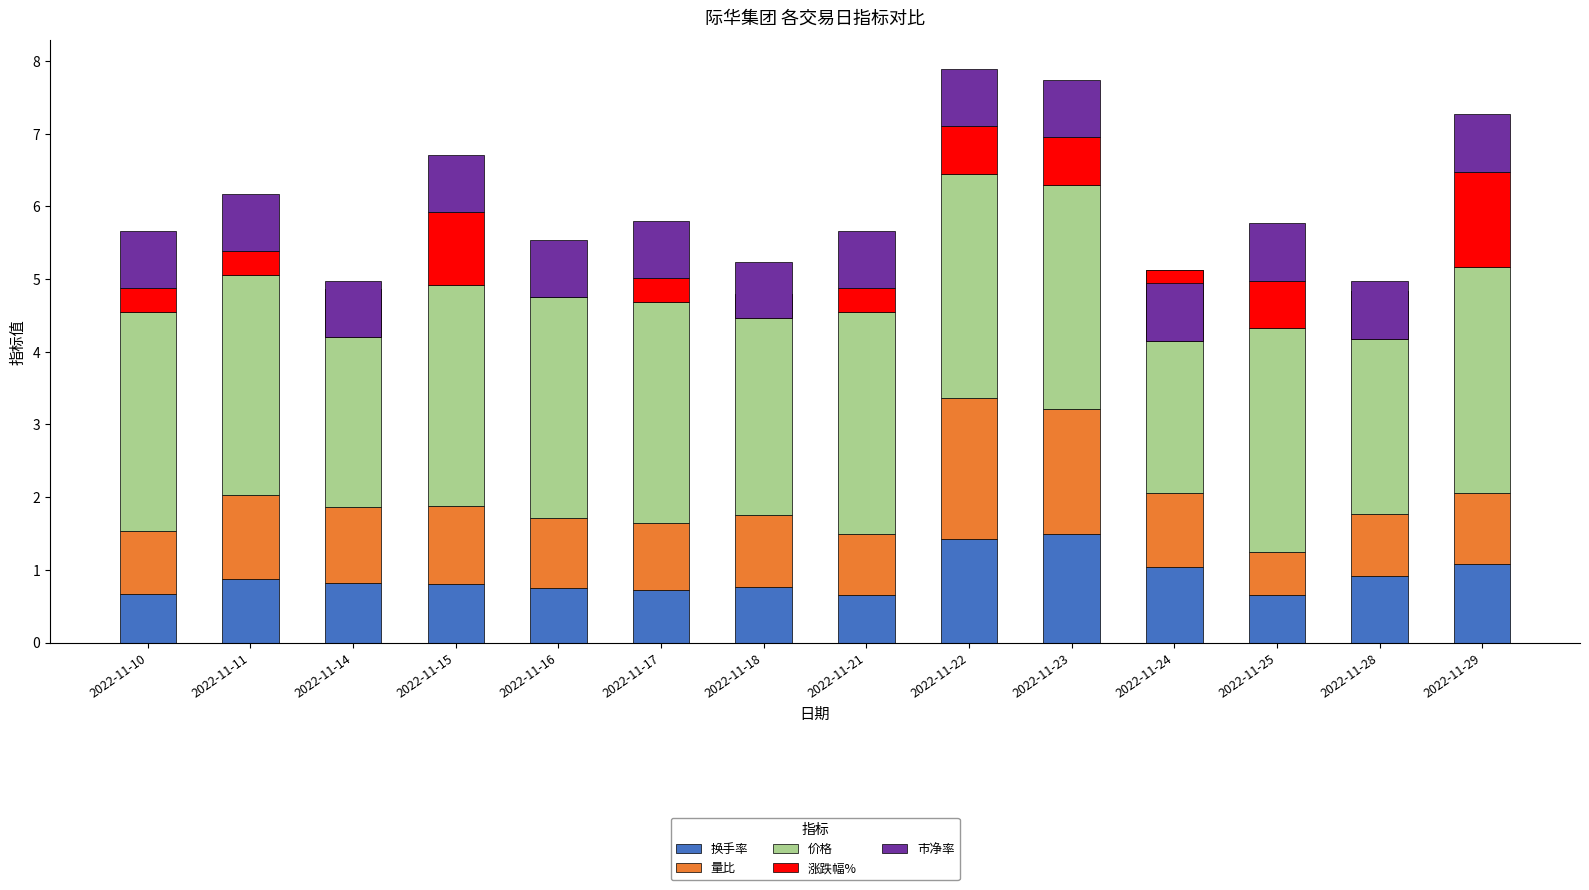

What is the maximum value for 价格?

3.1